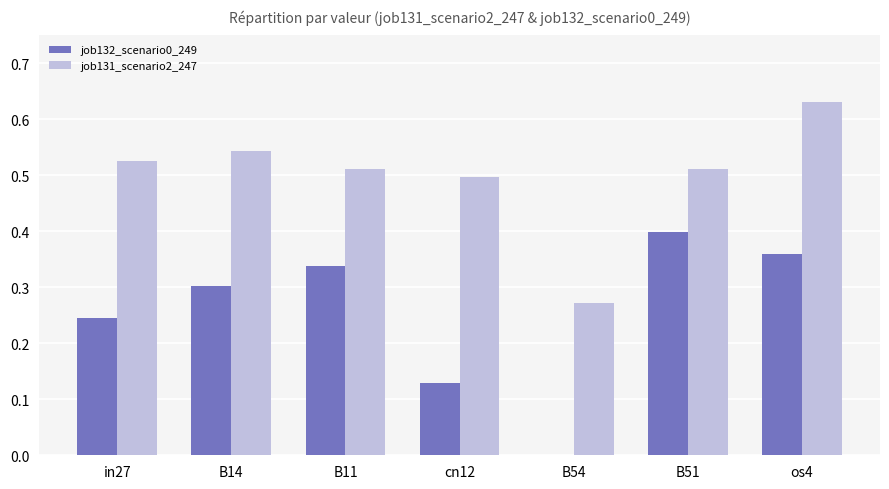

Is it true that job132_scenario0_249 equals 0.4 at B51?

True